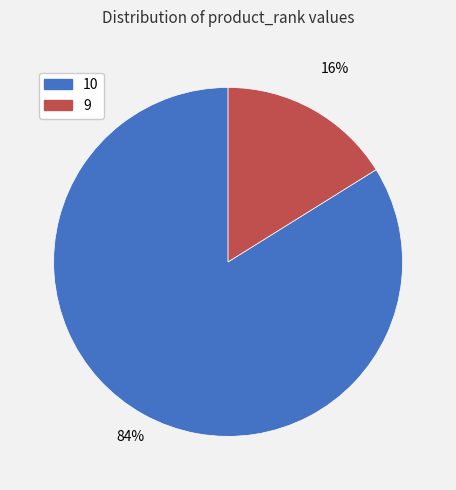

The 9 slice represents 16% of the pie. True or false?

True